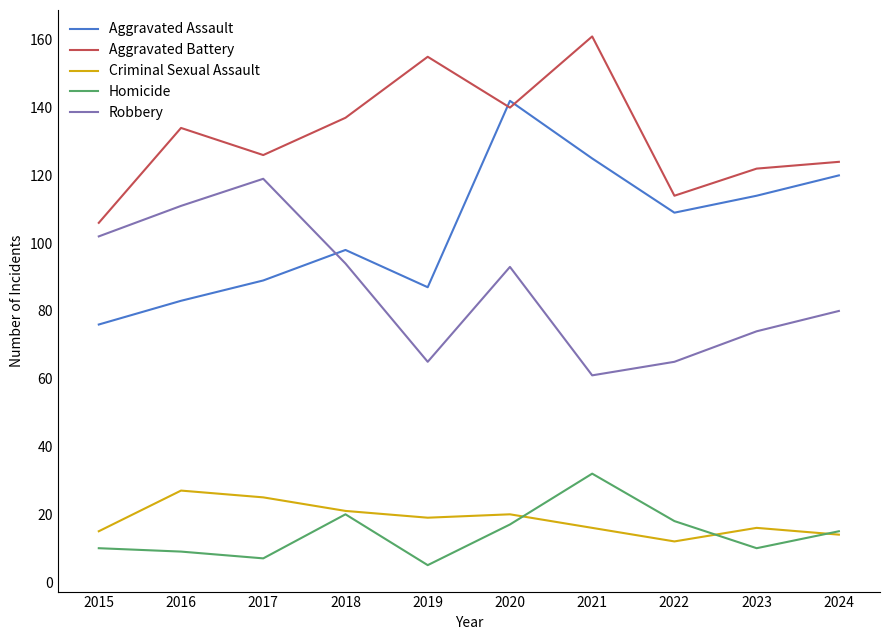

True or false: Robbery has a value of 119 at 2017.

True